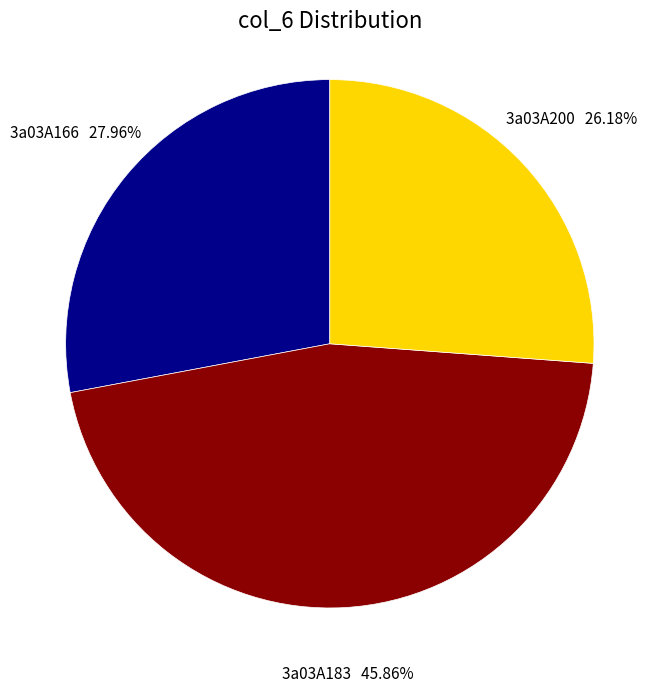

What is the largest slice in the pie chart?

3a03A183